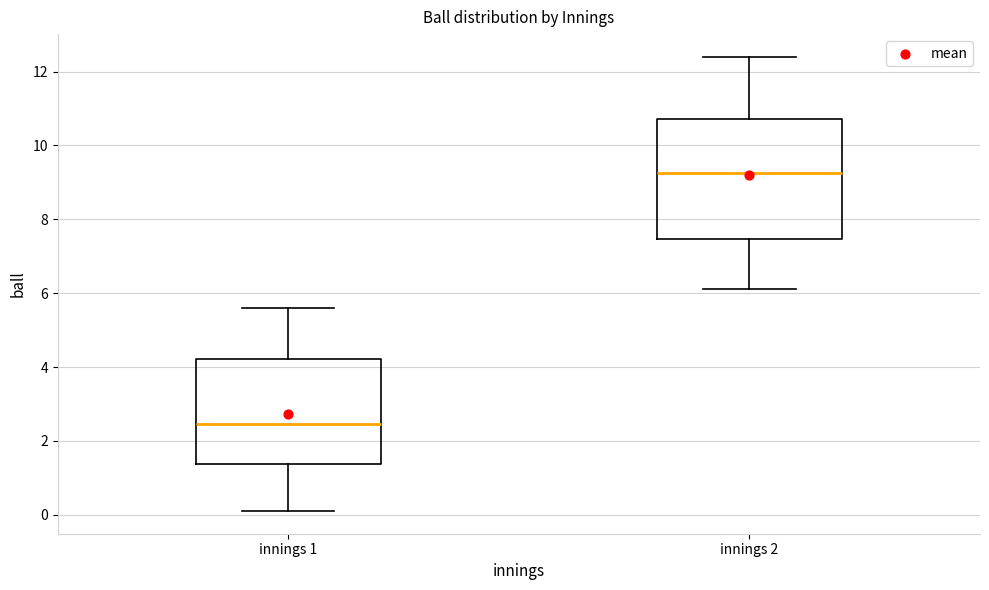

Which box's median line is the highest?

innings 2